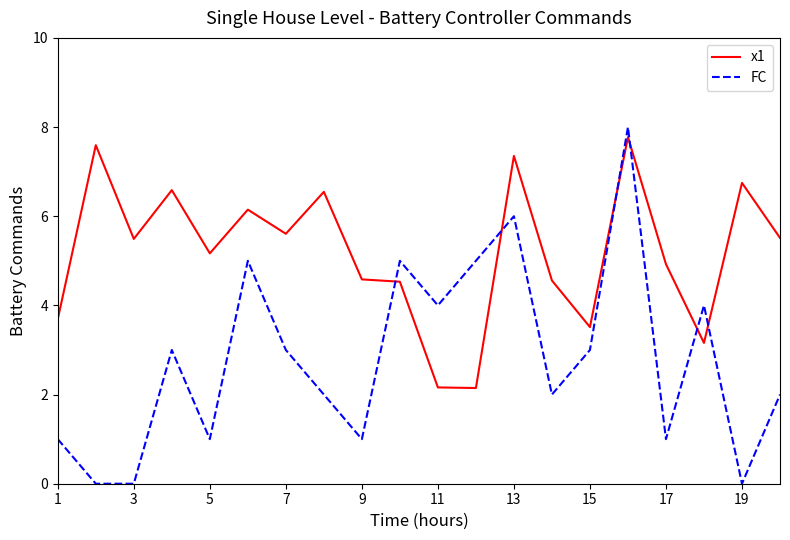

Which series ends up on top after the final intersection of x1 and FC?

x1